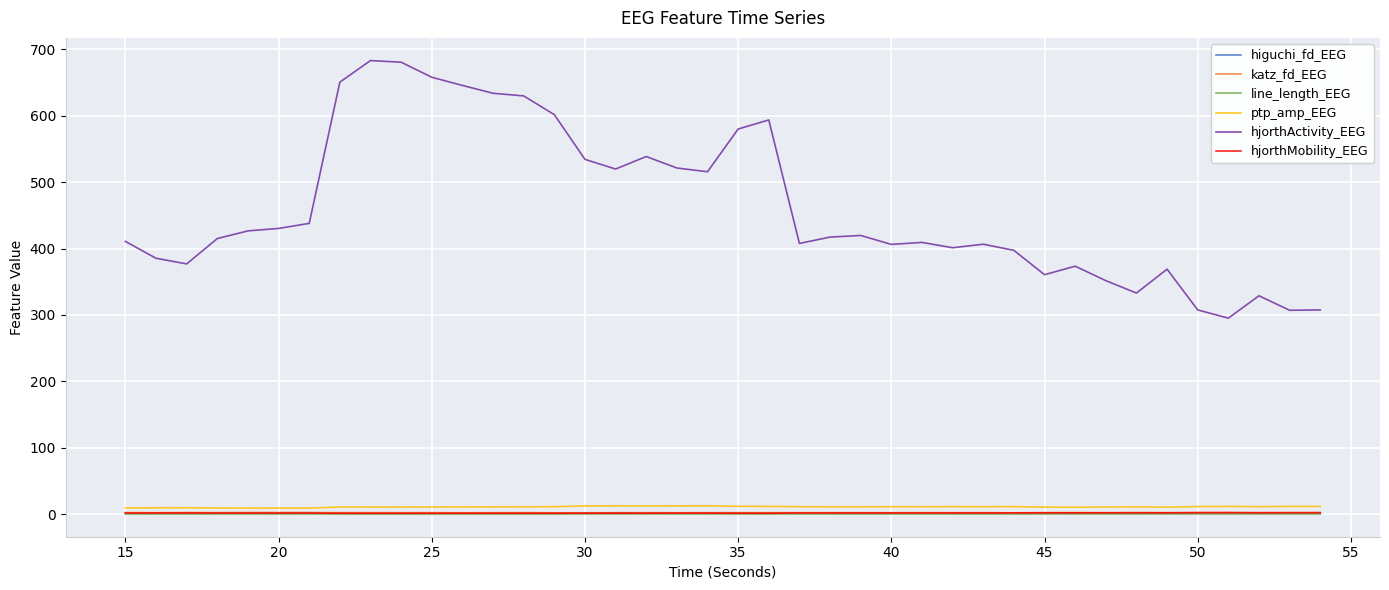

What are all the series names shown in the legend?

higuchi_fd_EEG, katz_fd_EEG, line_length_EEG, ptp_amp_EEG, hjorthActivity_EEG, hjorthMobility_EEG